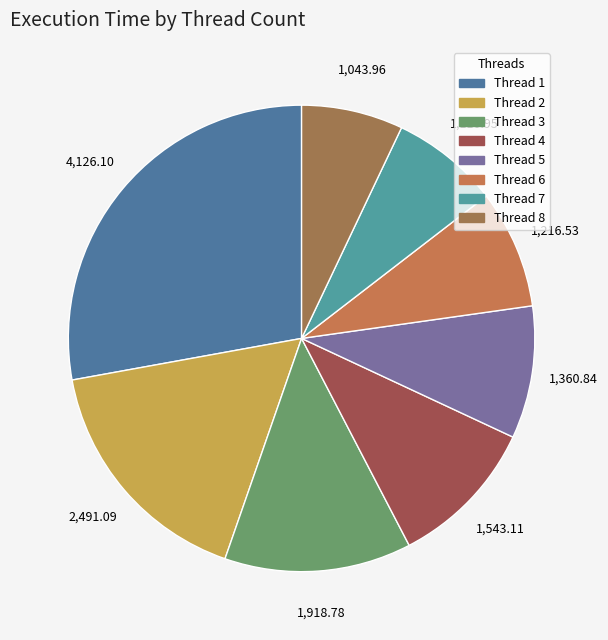

Is there any slice that represents more than half of the pie?

No